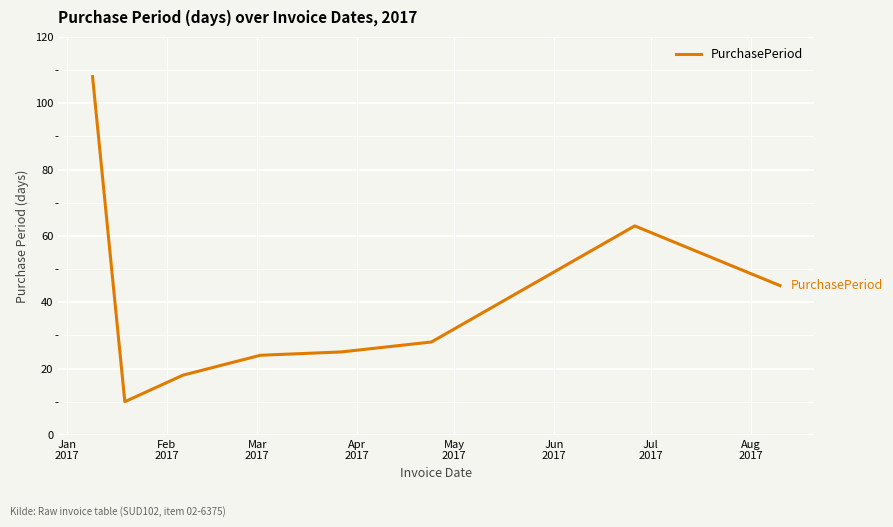

What is the greatest value displayed?

108